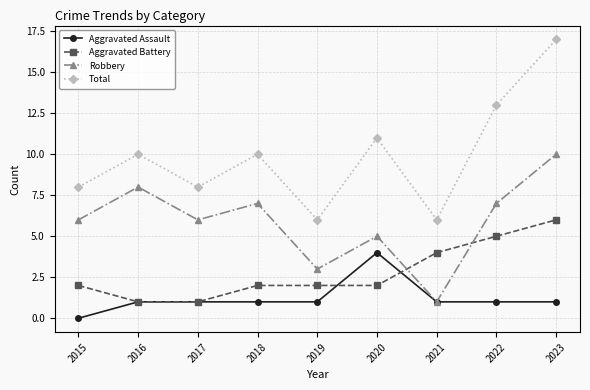

At which category is the sum across all series the highest?

2023